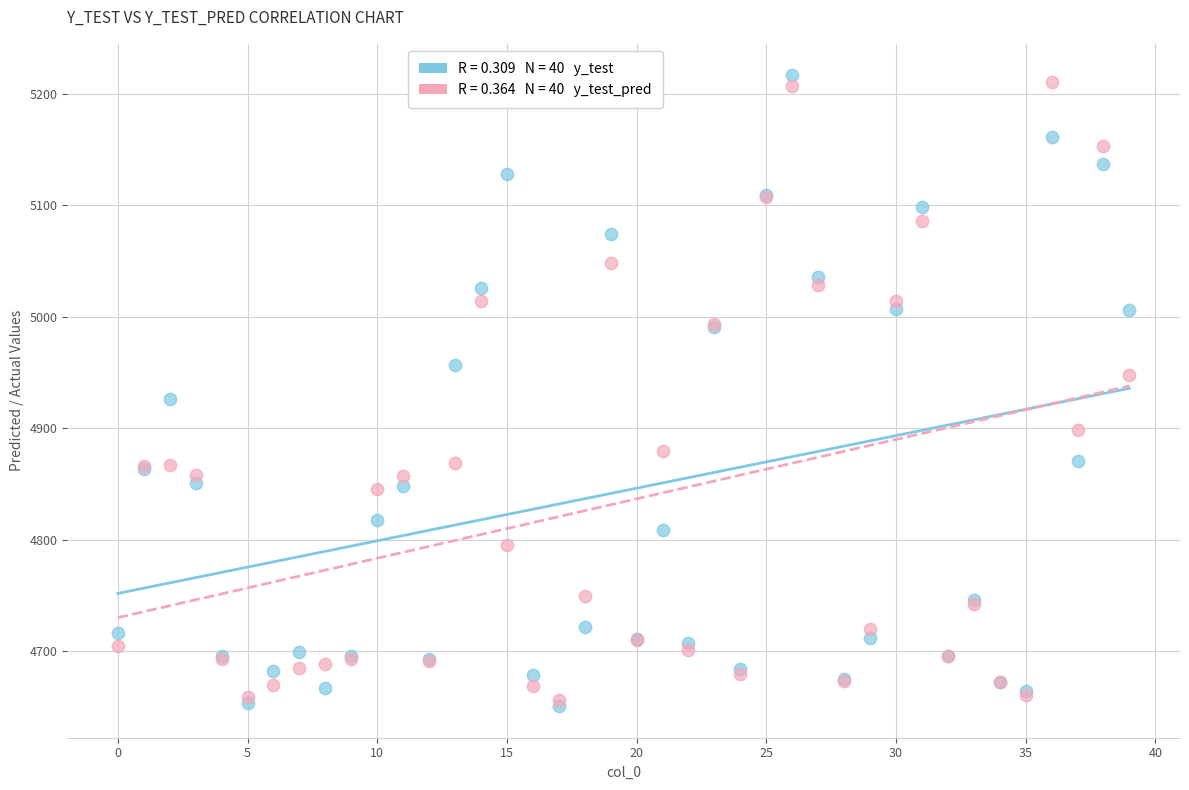

Across all series, what Y value is closest to 4933?

4926.2